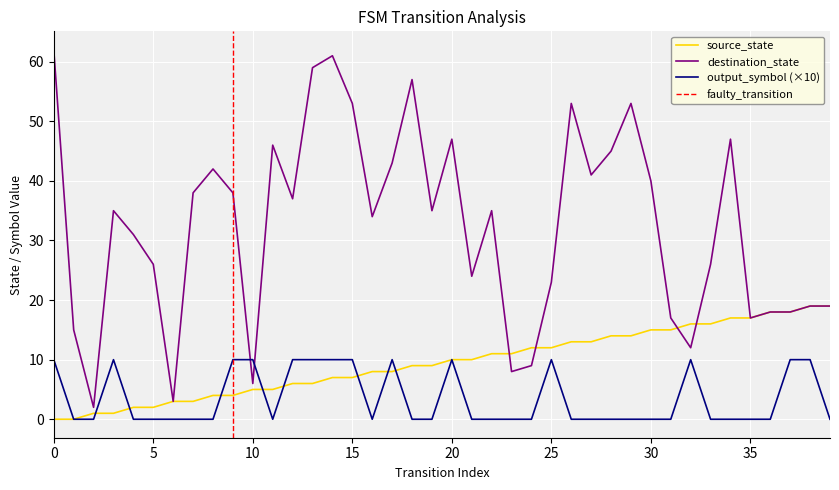

How many intersections are there between output_symbol and source_state?

8